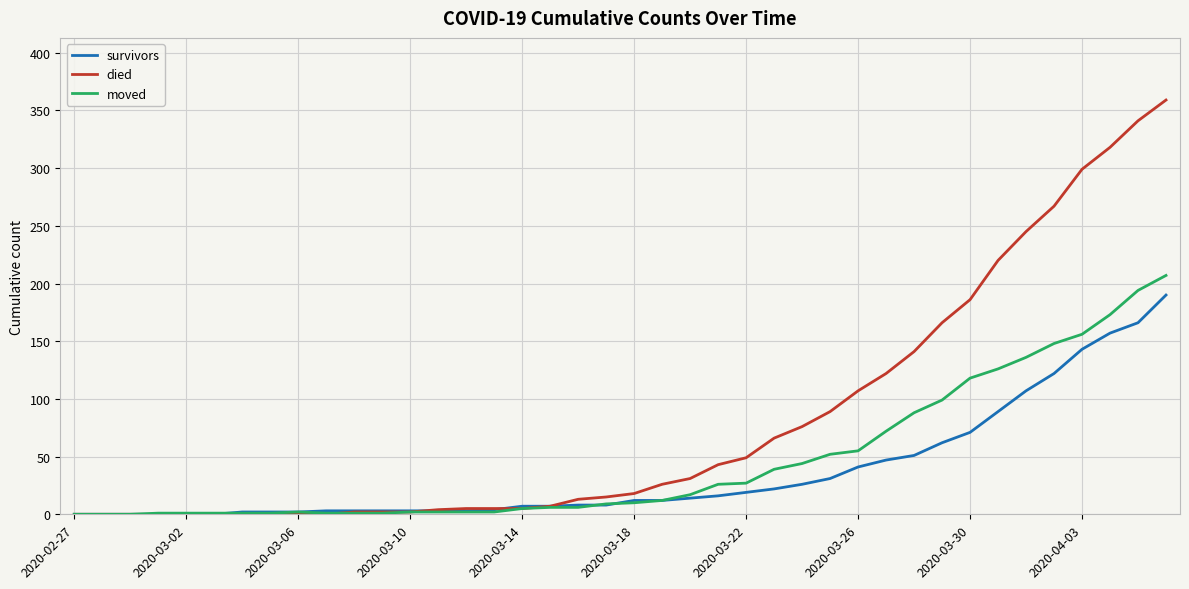

How many values in the died series are below 18?

20